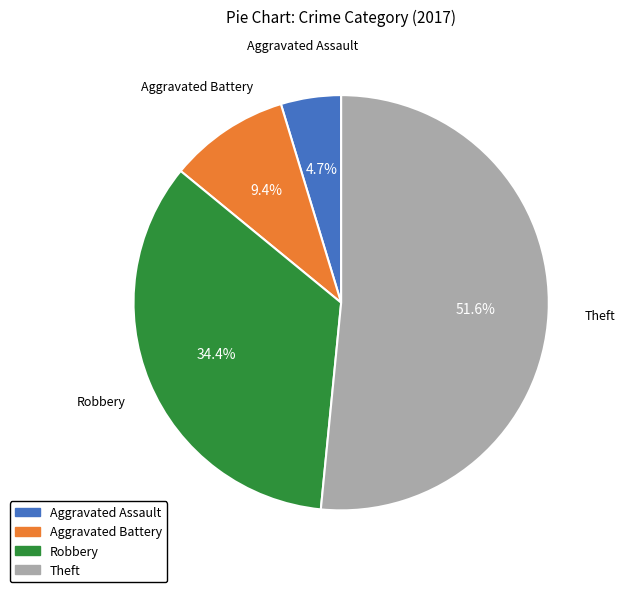

Does any single category account for the majority?

Yes